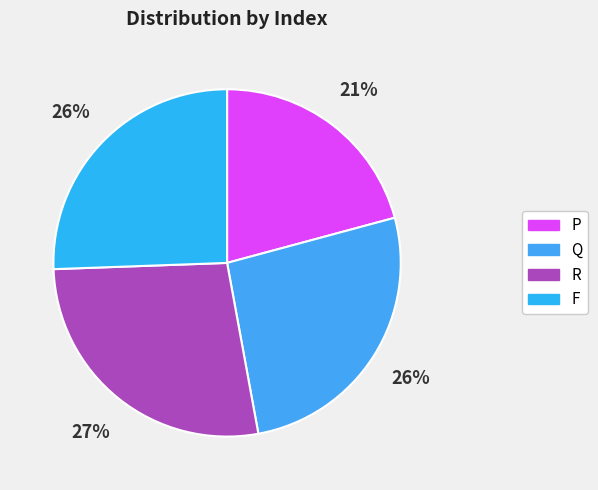

Count the number of slices in the pie.

4